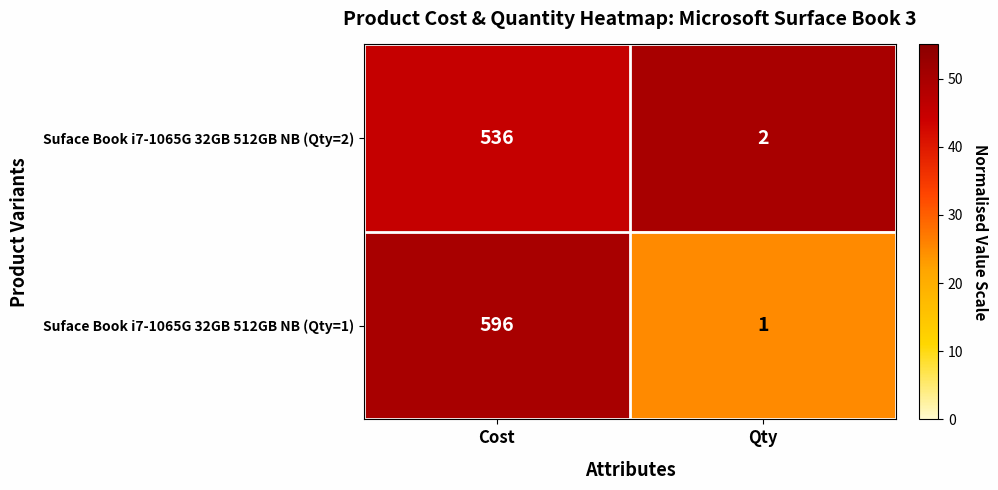

At which label is Suface Book i7-1065G 32GB 512GB NB (Qty=1) closest to 298?

Qty